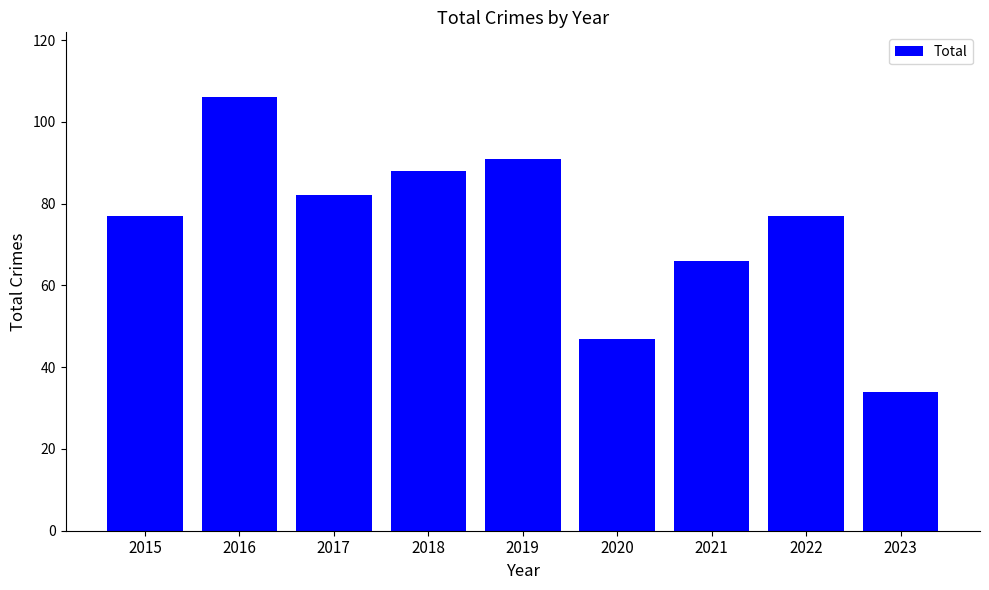

Where is the data nearest to the value 70?

2021